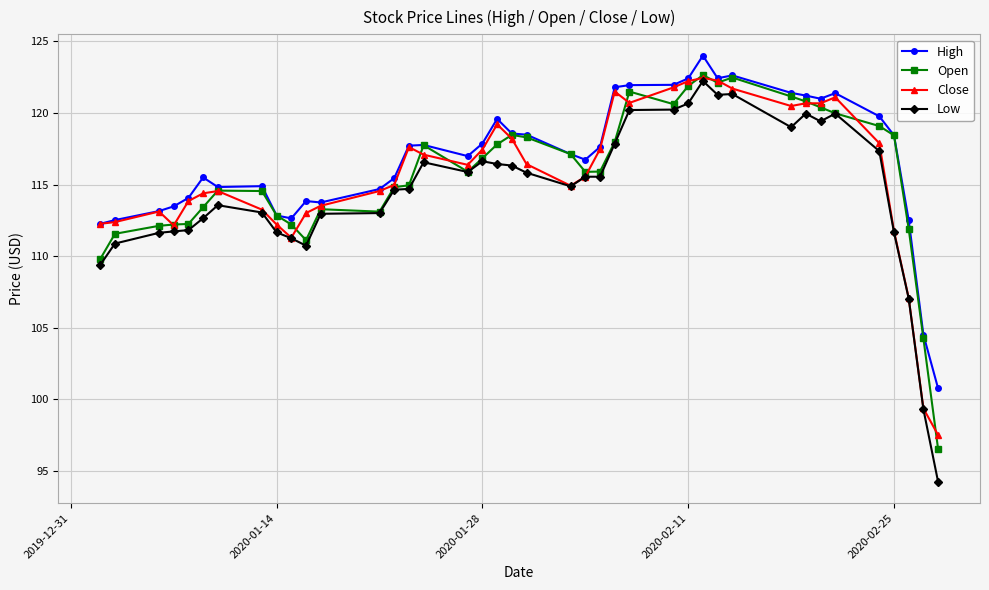

Does the chart have visible grid lines?

Yes